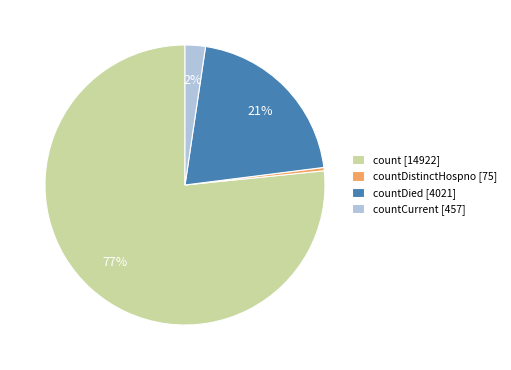

Between count [14922] and countCurrent [457], which is larger?

count [14922]